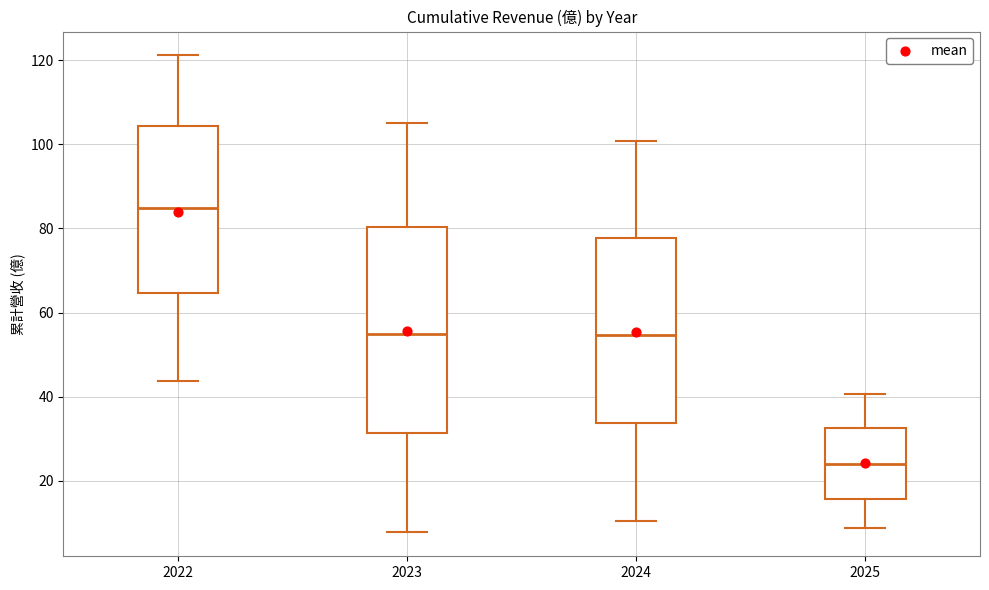

Reading left to right, read every box against the y-axis: the position of its median line, the range the box covers, and the ends of its whiskers. The values are not printed on the chart, so give them approximately, as read against the axis.

2022: median 84, box 64 to 104, whiskers 44 to 122
2023: median 54, box 32 to 80, whiskers 8 to 106
2024: median 54, box 34 to 78, whiskers 10 to 100
2025: median 24, box 16 to 32, whiskers 8 to 40